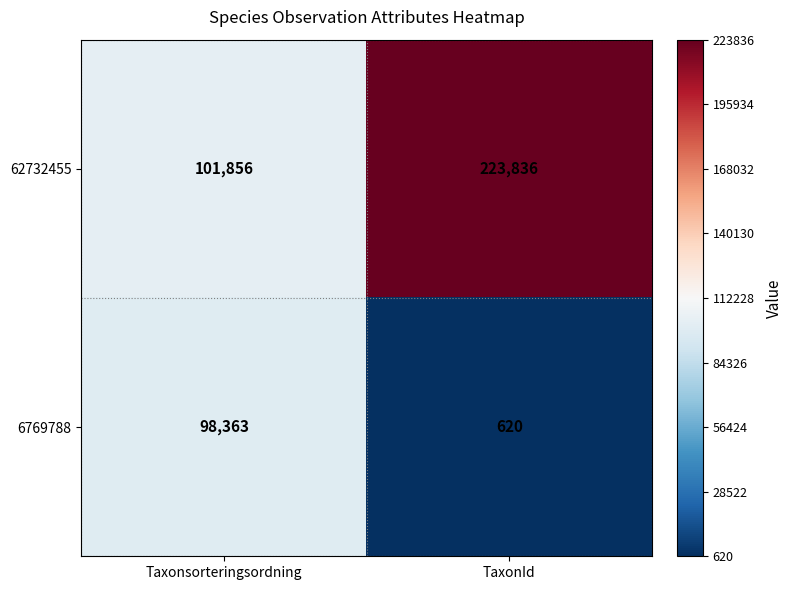

The value of 62732455 at Taxonsorteringsordning is 155017. True or false?

False